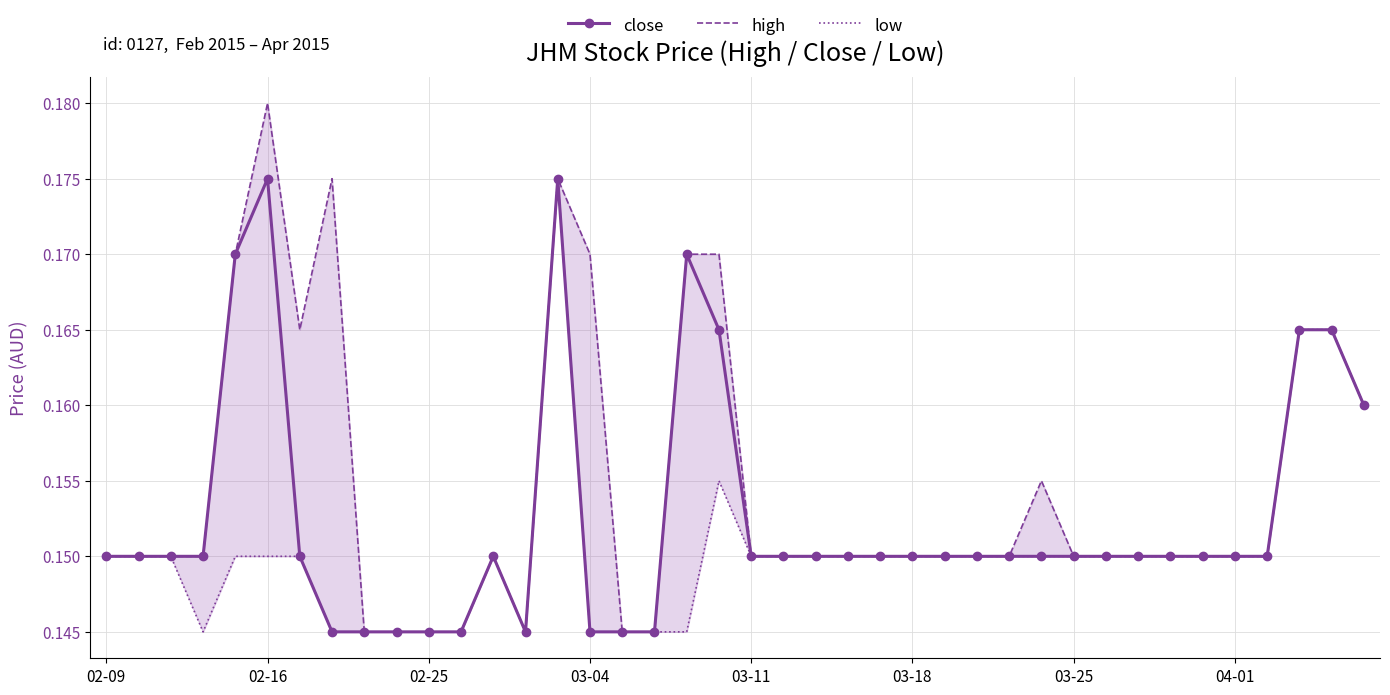

True or false: close has more than 2 points higher than both neighbors.

True